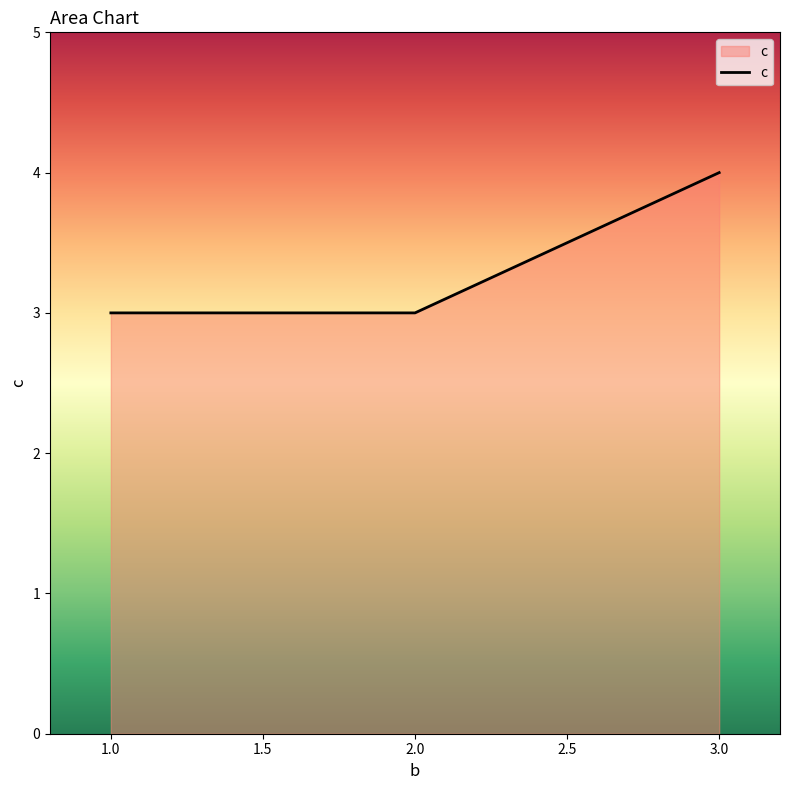

How many values are between 3 and 4?

3